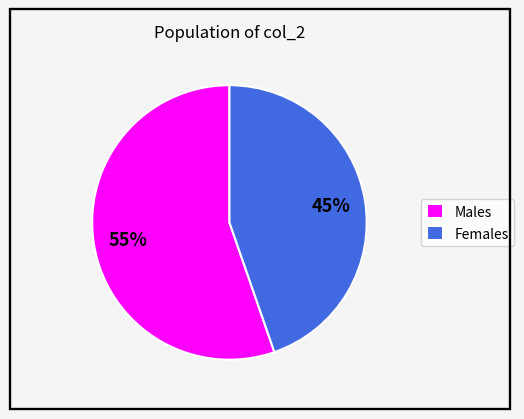

To the nearest percent, what percentage of the pie is Females?

45%